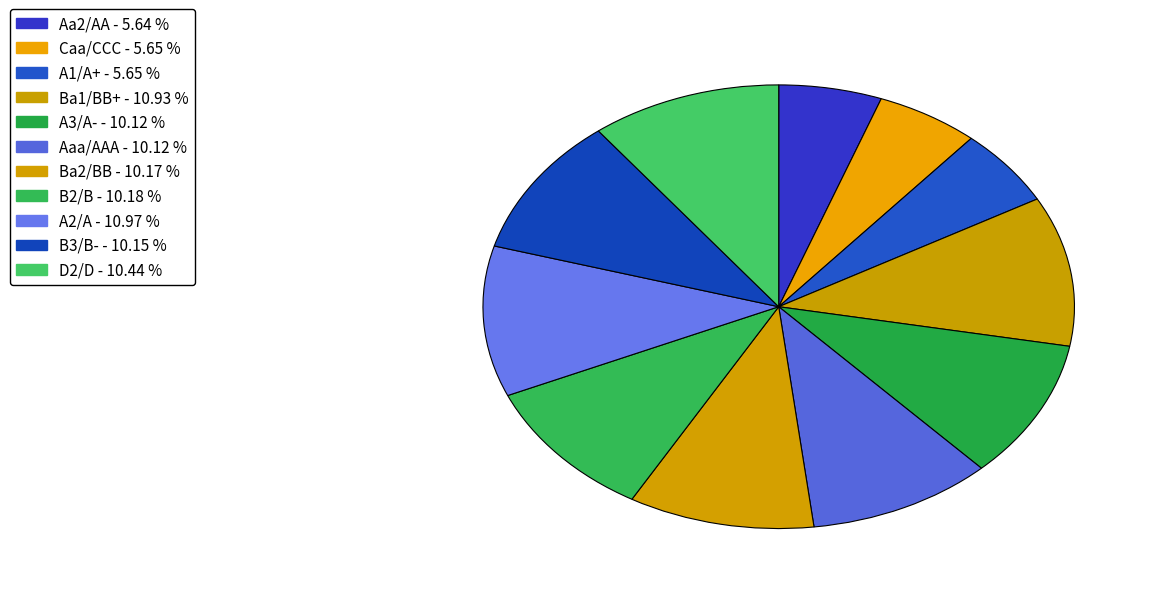

Do Caa/CCC and A3/A- together represent more than half of the pie?

No